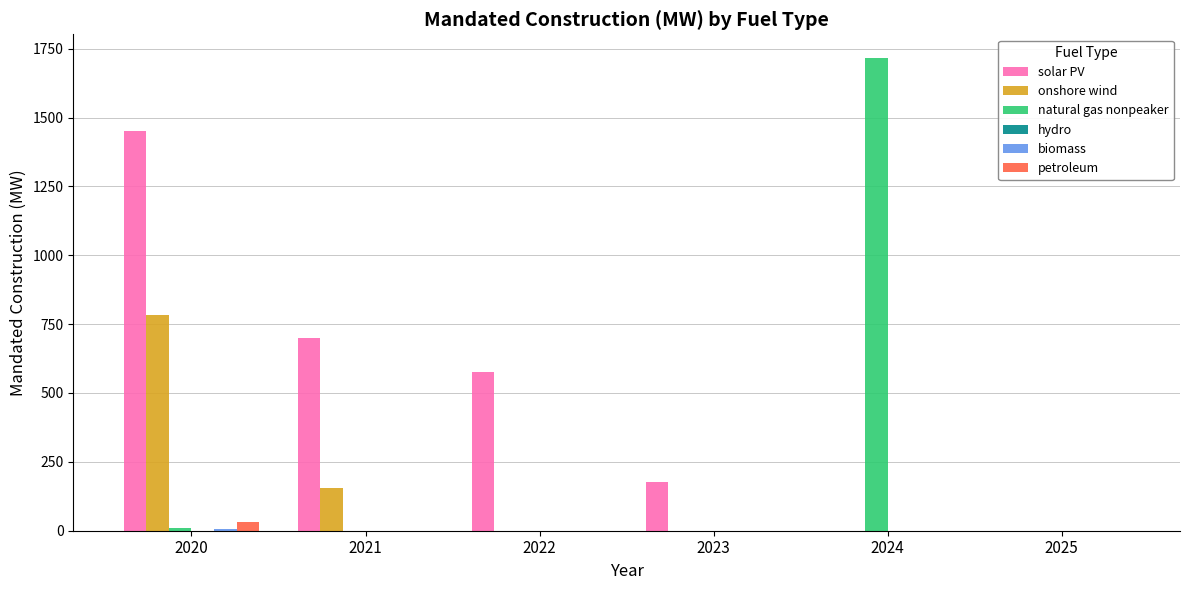

How many data points does each series have?

6